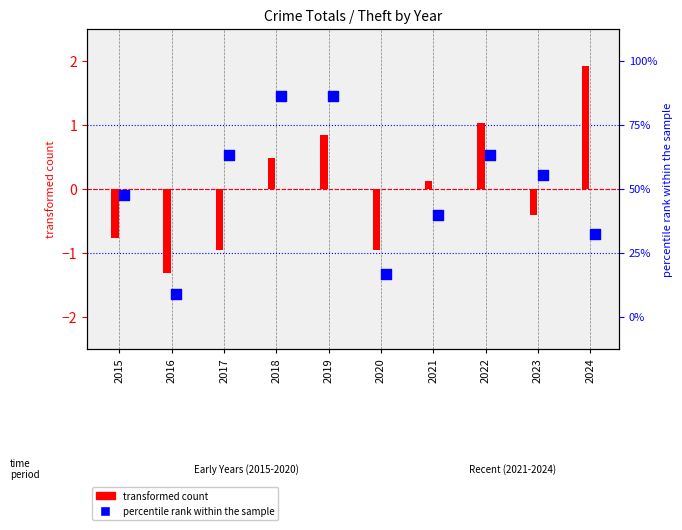

Which series has the largest Y range (max minus min)?

transformed count